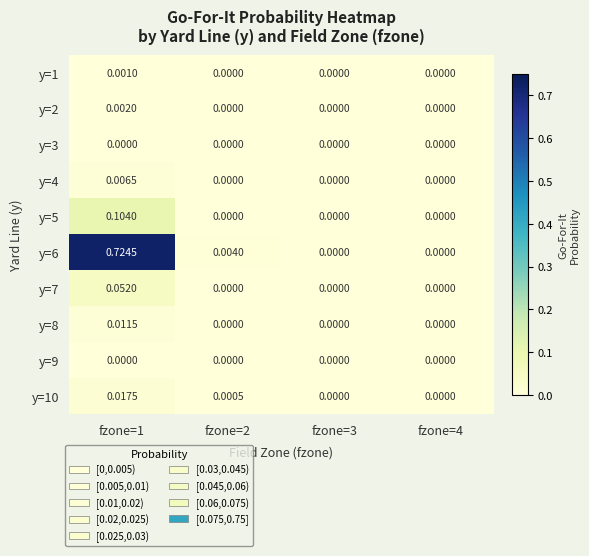

At fzone=1, list the series in order from largest to smallest.

y=6, y=5, y=7, y=10, y=8, y=4, y=2, y=1, y=3, y=9